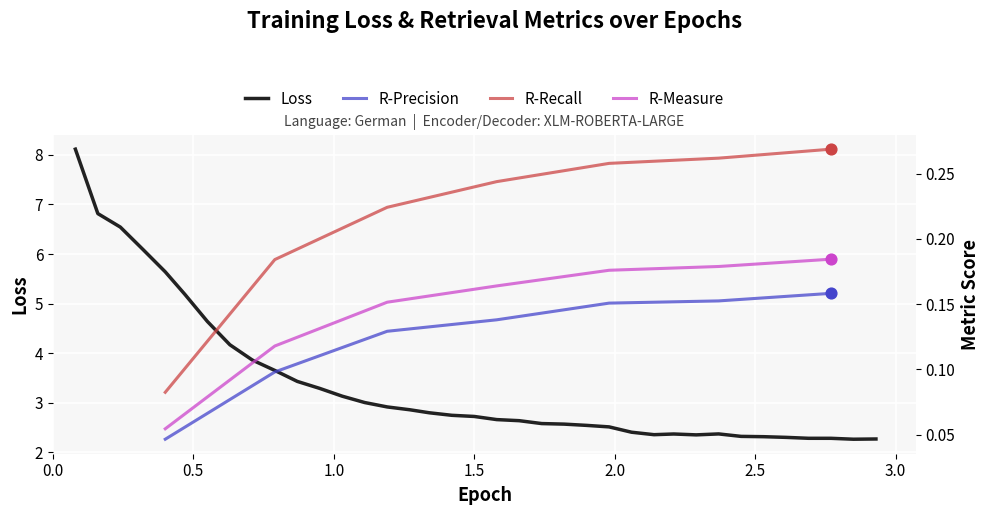

What is the minimum value for Loss?

2.3